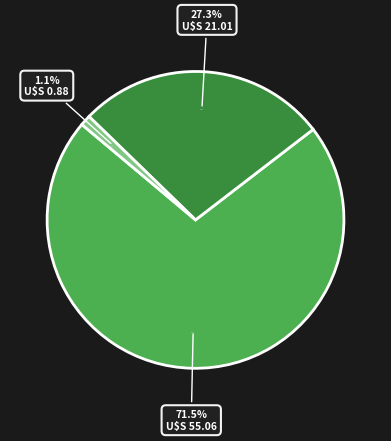

To the nearest percent, what percentage of the pie is Std_Length_On?

1%